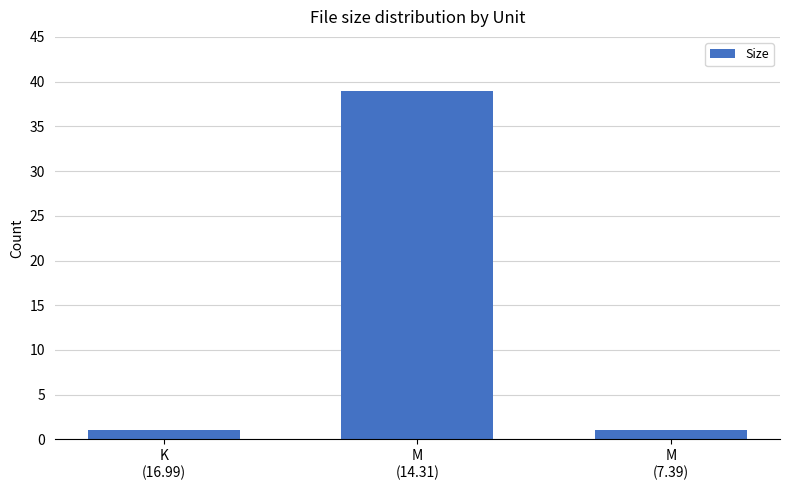

Reading left to right, list all the values displayed in this chart.

K
(16.99)=1	M
(14.31)=39	M
(7.39)=1